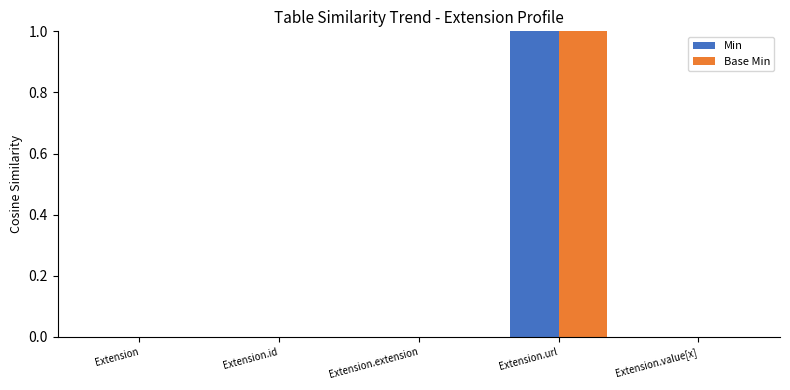

True or false: Base Min has a value of 0 at Extension.url.

False